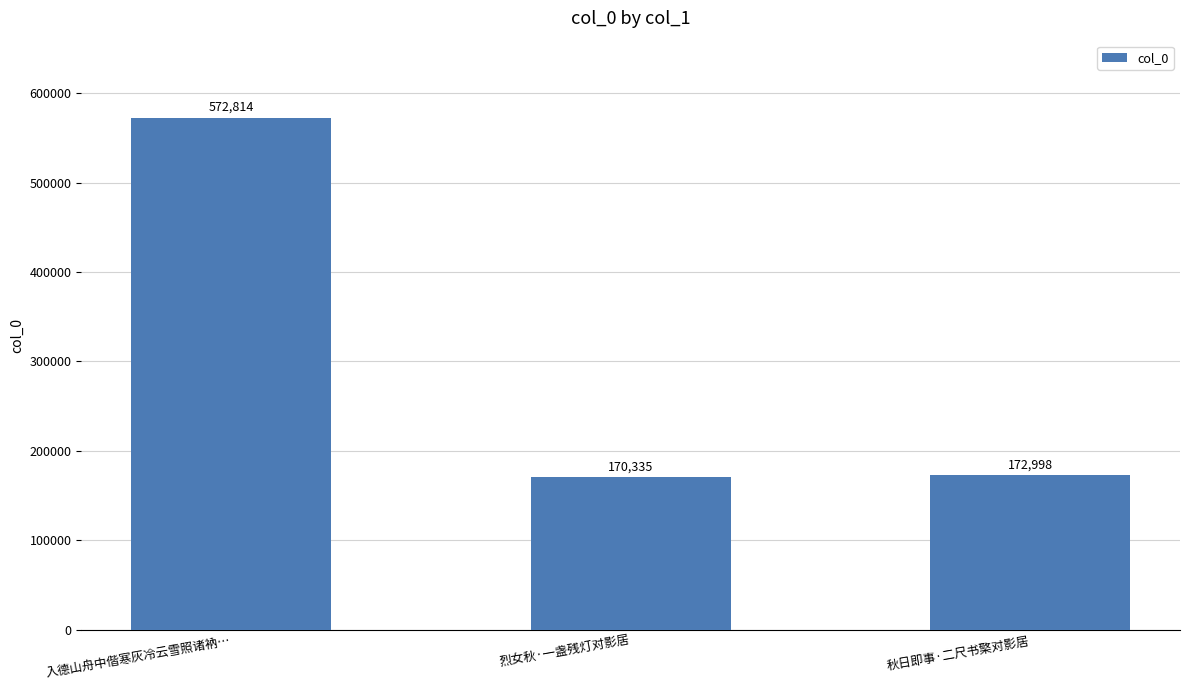

Which label corresponds to the largest value in the chart?

入德山舟中偕寒灰冷云雪照诸衲…